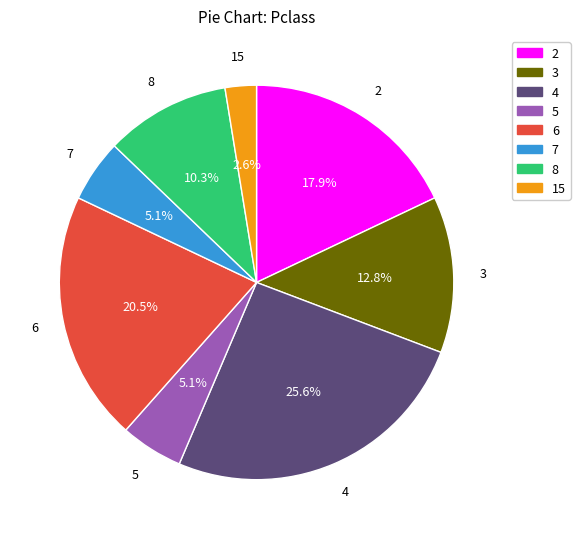

Which category has the biggest portion of the pie?

4